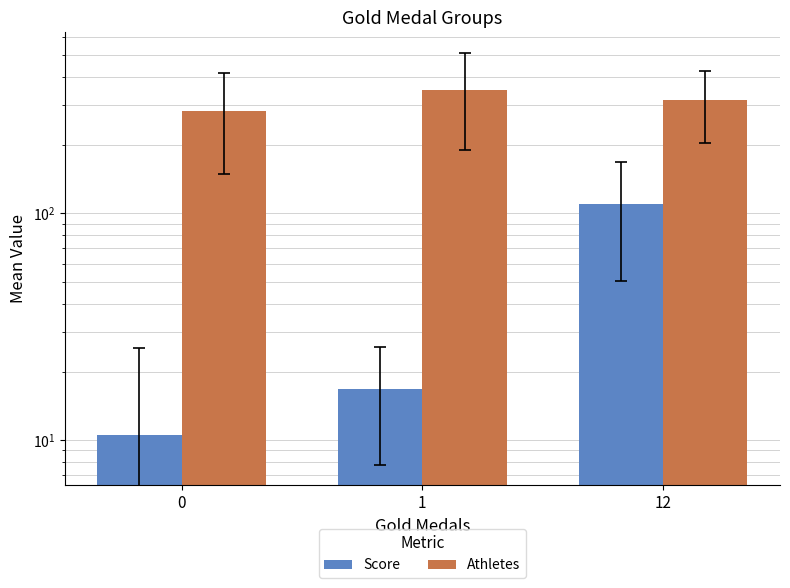

What is the total value across all series at 1?

367.9